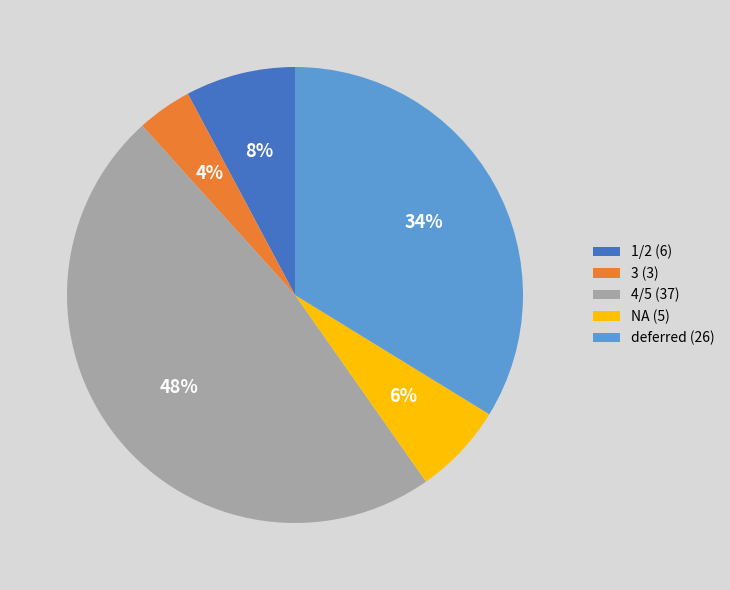

To the nearest percent, what percentage of the pie is NA?

6%